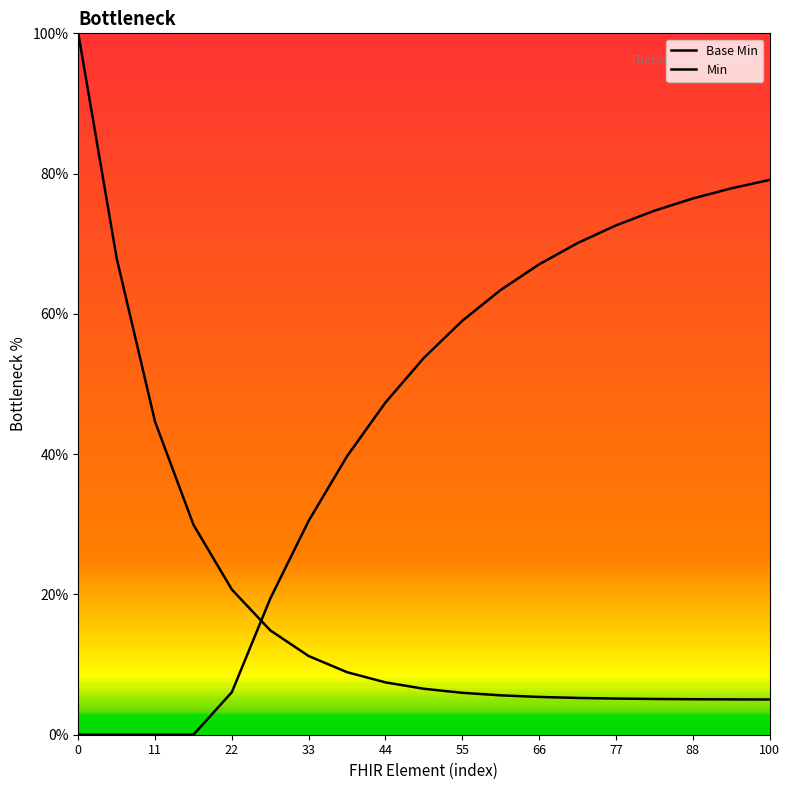

Which series has the widest spread of values?

Base Min